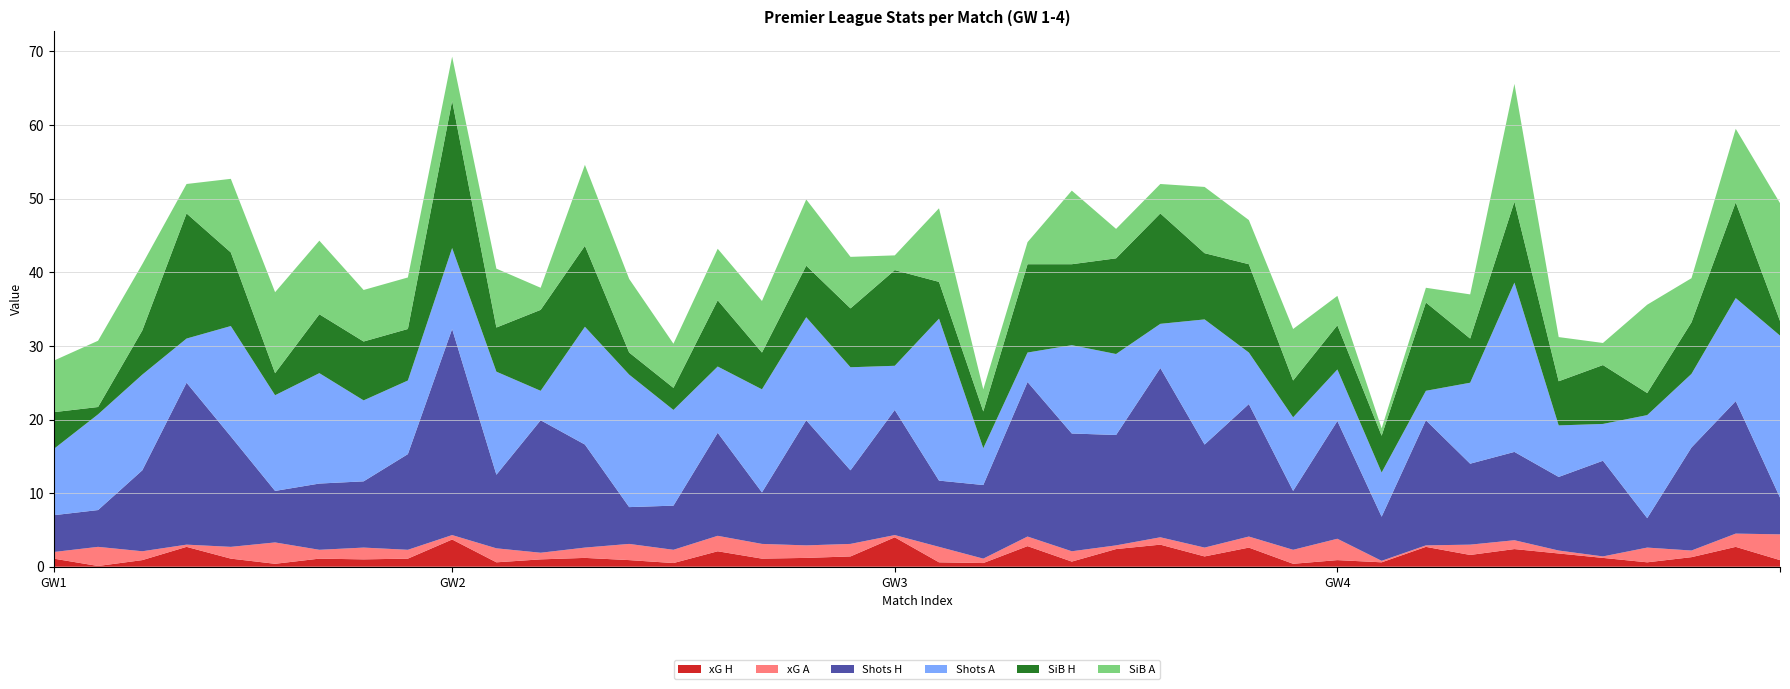

Reading left to right, what are all the values shown in this chart?

xG H: 1.1	0.1	0.9	2.7	1.1	0.4	1.1	1.0	1.1	3.7	0.6	1.0	1.2	0.9	0.5	2.1	1.1	1.2	1.4	4.0	0.6	0.5	2.8	0.7	2.4	3.0	1.4	2.6	0.4	0.9	0.6	2.7	1.6	2.4	1.8	1.2	0.6	1.3	2.7	0.9
xG A: 0.9	2.6	1.2	0.3	1.6	2.9	1.2	1.6	1.2	0.6	1.9	0.9	1.4	2.2	1.8	2.1	2.0	1.7	1.7	0.3	2.1	0.6	1.3	1.4	0.5	1.0	1.2	1.5	1.9	2.9	0.2	0.2	1.4	1.2	0.4	0.2	2.0	0.9	1.8	3.5
Shots H: 5.0	5.0	11.0	22.0	15.0	7.0	9.0	9.0	13.0	28.0	10.0	18.0	14.0	5.0	6.0	14.0	7.0	17.0	10.0	17.0	9.0	10.0	21.0	16.0	15.0	23.0	14.0	18.0	8.0	16.0	6.0	17.0	11.0	12.0	10.0	13.0	4.0	14.0	18.0	5.0
Shots A: 9.0	13.0	13.0	6.0	15.0	13.0	15.0	11.0	10.0	11.0	14.0	4.0	16.0	18.0	13.0	9.0	14.0	14.0	14.0	6.0	22.0	5.0	4.0	12.0	11.0	6.0	17.0	7.0	10.0	7.0	6.0	4.0	11.0	23.0	7.0	5.0	14.0	10.0	14.0	22.0
SiB H: 5.0	1.0	6.0	17.0	10.0	3.0	8.0	8.0	7.0	20.0	6.0	11.0	11.0	3.0	3.0	9.0	5.0	7.0	8.0	13.0	5.0	5.0	12.0	11.0	13.0	15.0	9.0	12.0	5.0	6.0	5.0	12.0	6.0	11.0	6.0	8.0	3.0	7.0	13.0	2.0
SiB A: 7.0	9.0	9.0	4.0	10.0	11.0	10.0	7.0	7.0	6.0	8.0	3.0	11.0	10.0	6.0	7.0	7.0	9.0	7.0	2.0	10.0	3.0	3.0	10.0	4.0	4.0	9.0	6.0	7.0	4.0	1.0	2.0	6.0	16.0	6.0	3.0	12.0	6.0	10.0	16.0